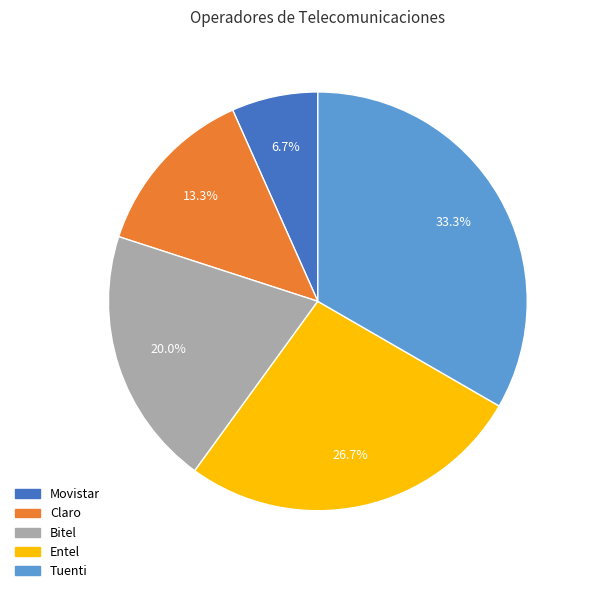

Is it true that Claro is 2% of the pie?

False